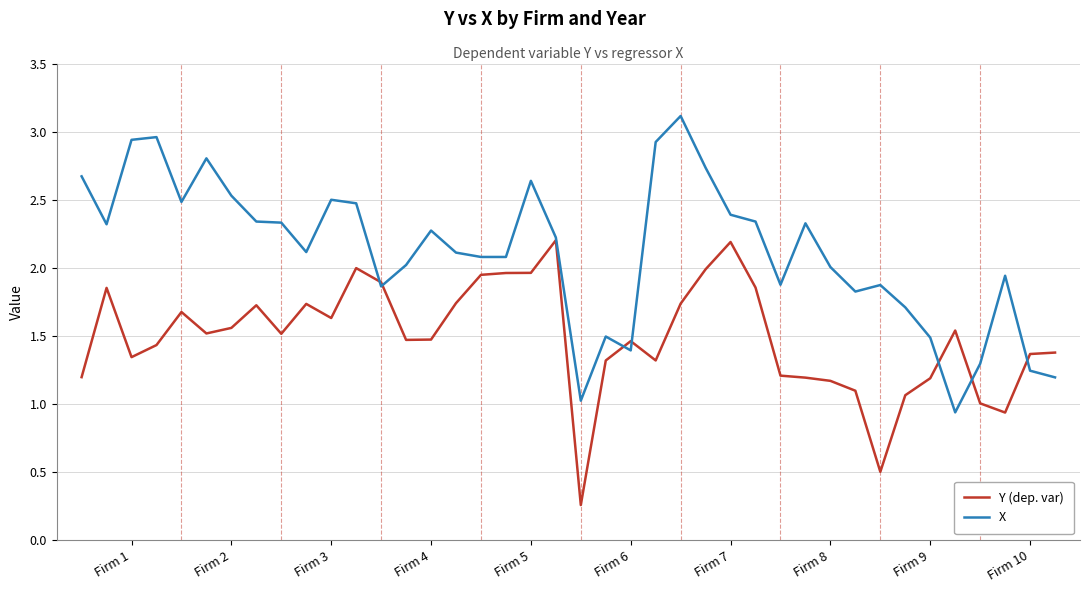

Which series has the largest total across all categories?

X